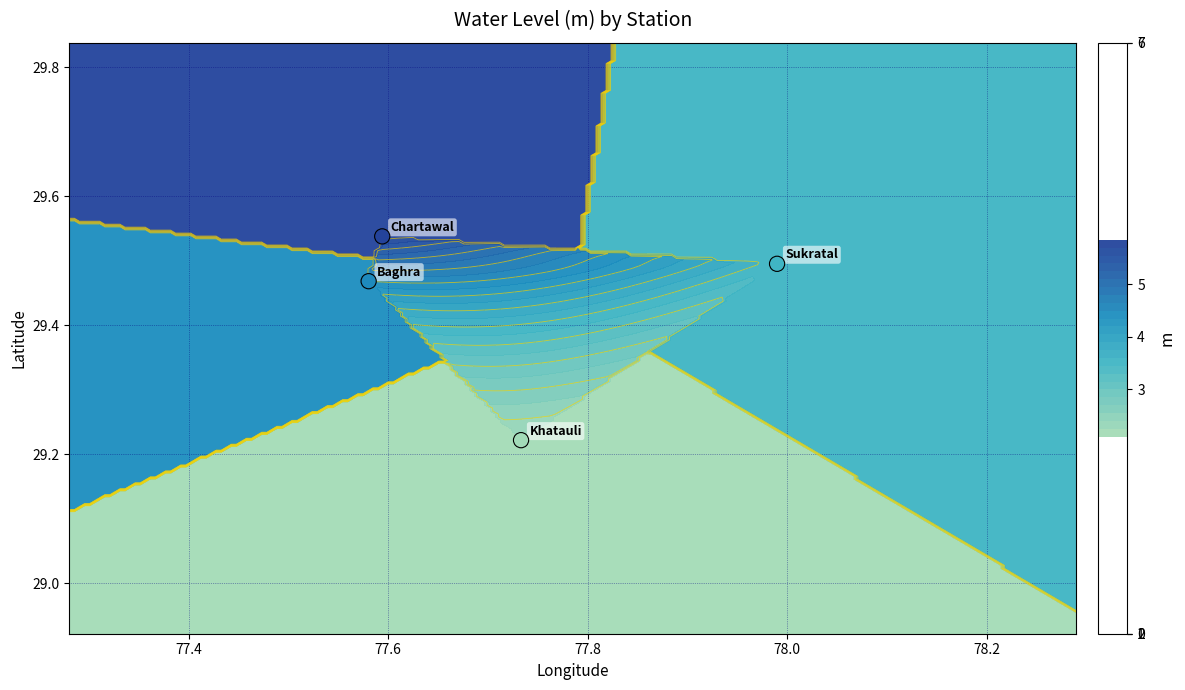

How many values are between 29 and 30?

4